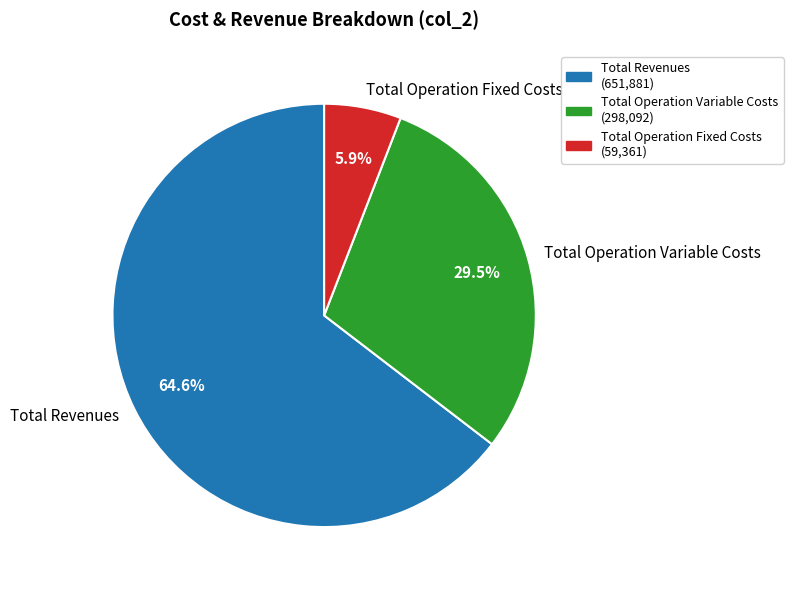

True or false: Total Operation Fixed Costs accounts for 6% of the total.

True